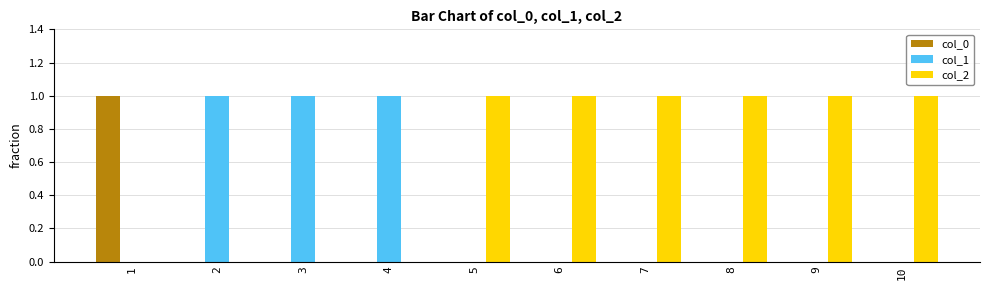

The col_0 series shows 1 at 3. True or false?

False